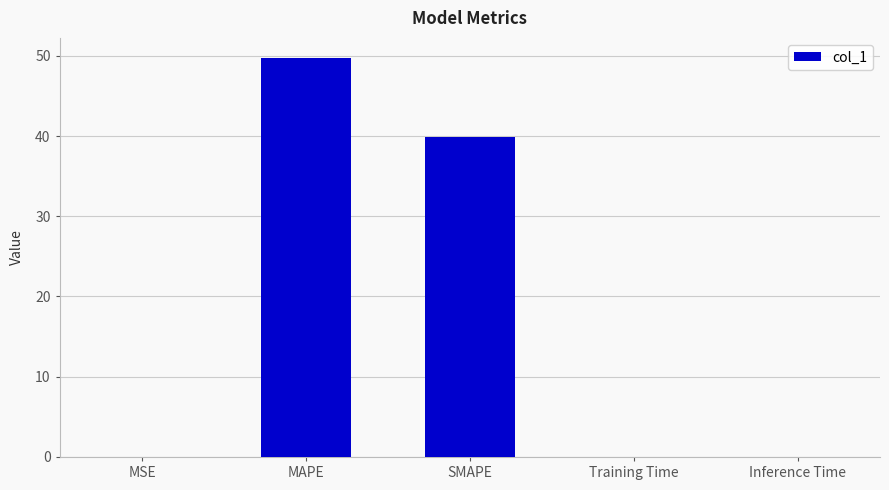

The value at SMAPE is 13.5. True or false?

False